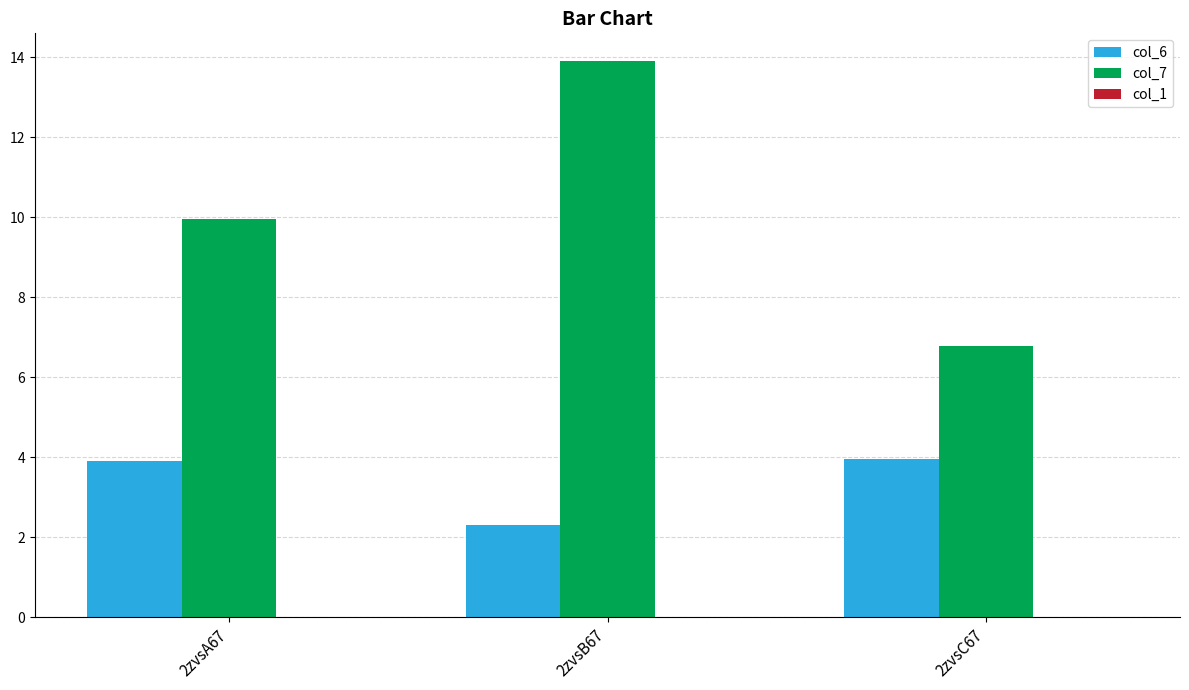

The value of col_7 at 2zvsA67 is 10.0. True or false?

True